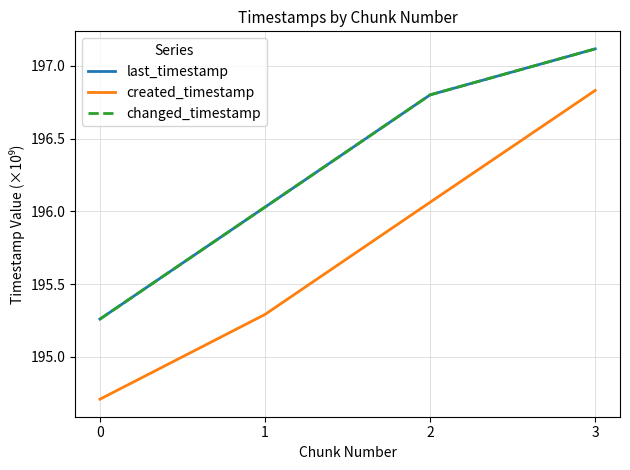

Reading right to left, list all the values displayed in this chart.

last_timestamp: 197.1	196.8	196.0	195.3
created_timestamp: 196.8	196.1	195.3	194.7
changed_timestamp: 197.1	196.8	196.0	195.3